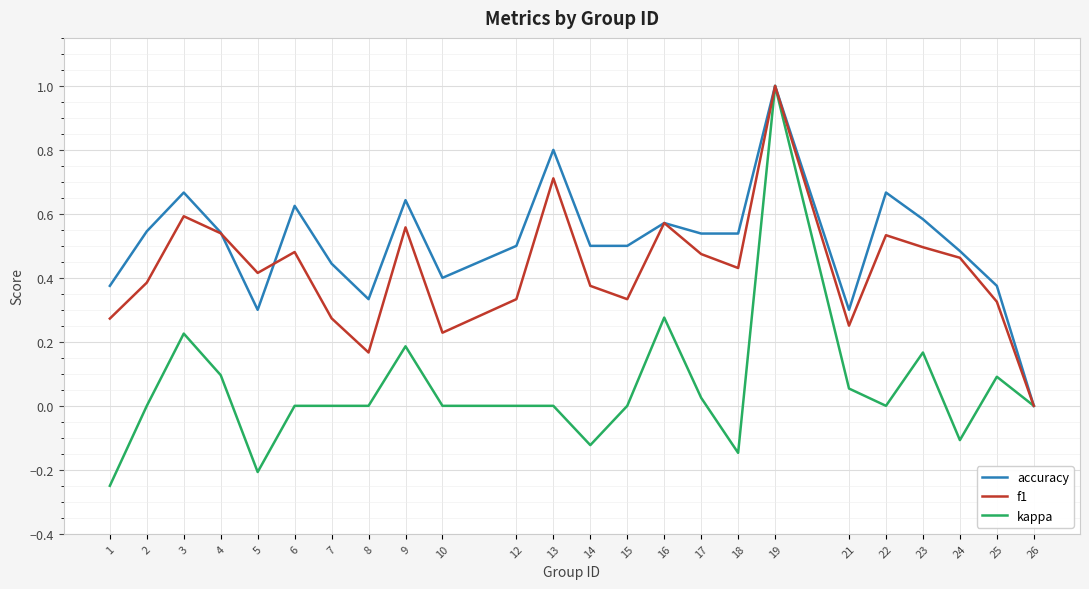

The f1 series shows 0.5 at 24. True or false?

True